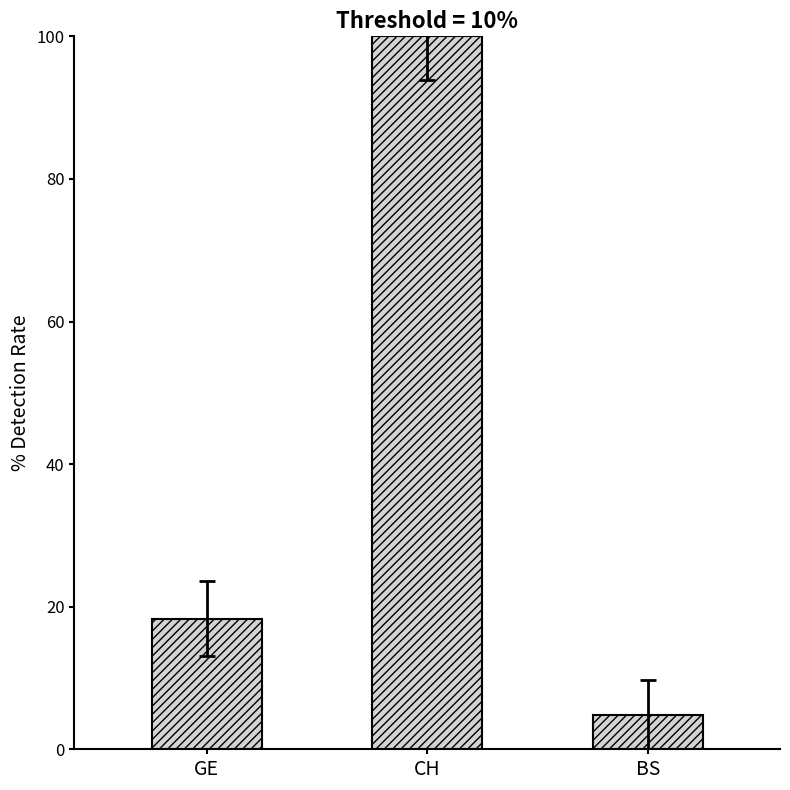

Reading left to right, extract all data points from this chart.

18.3	100.0	4.9